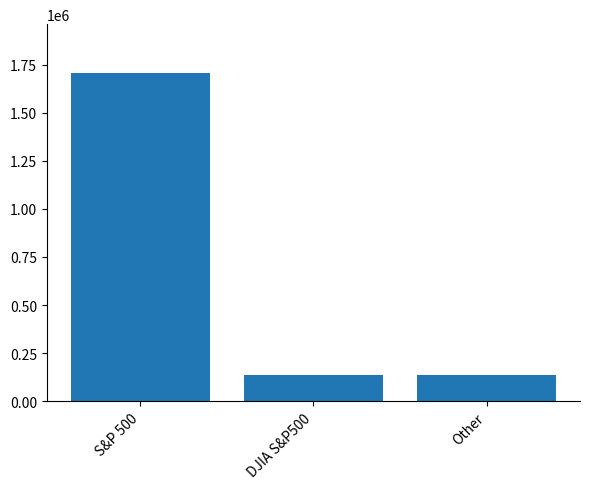

How many bars are there in total?

3